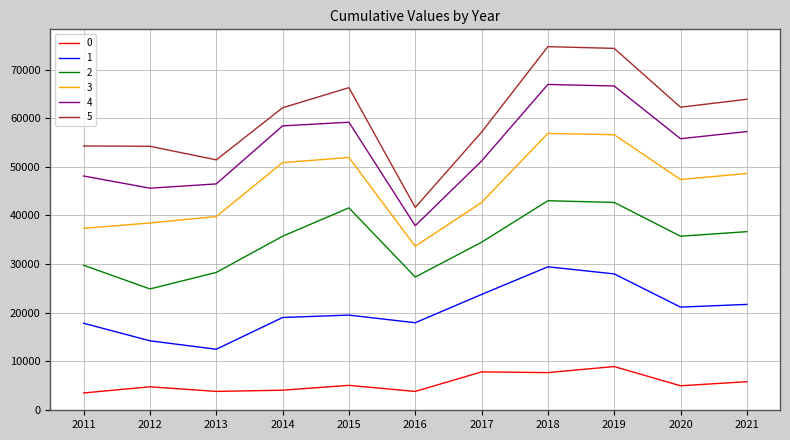

What is the difference between the second highest and second lowest values in the 0 series?

4021.0